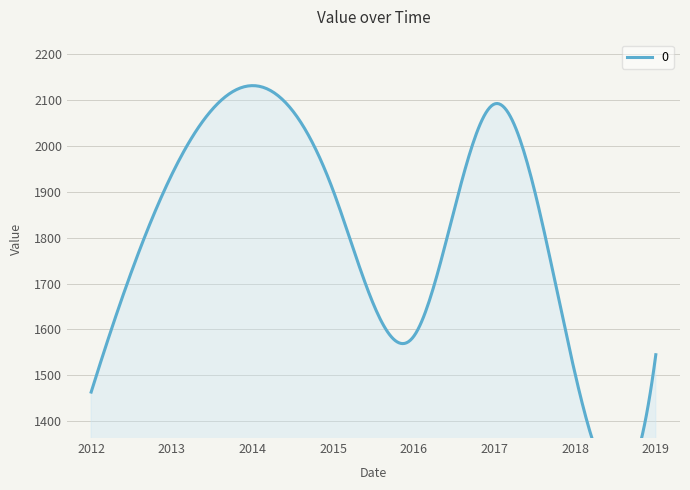

How many data points are less than 1902?

4